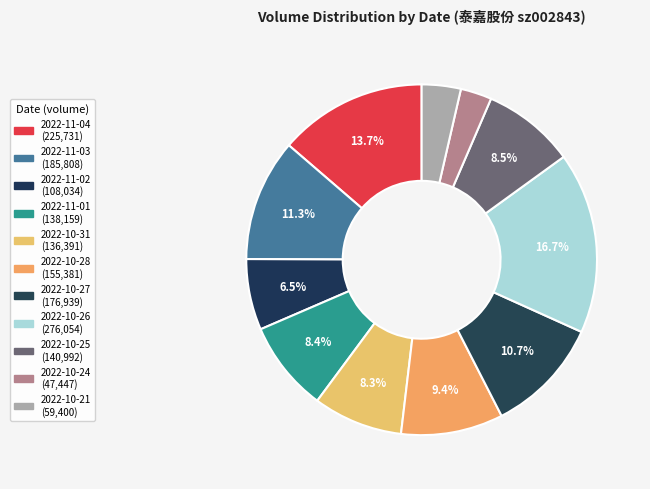

Which category has the smallest portion of the pie?

2022-10-24